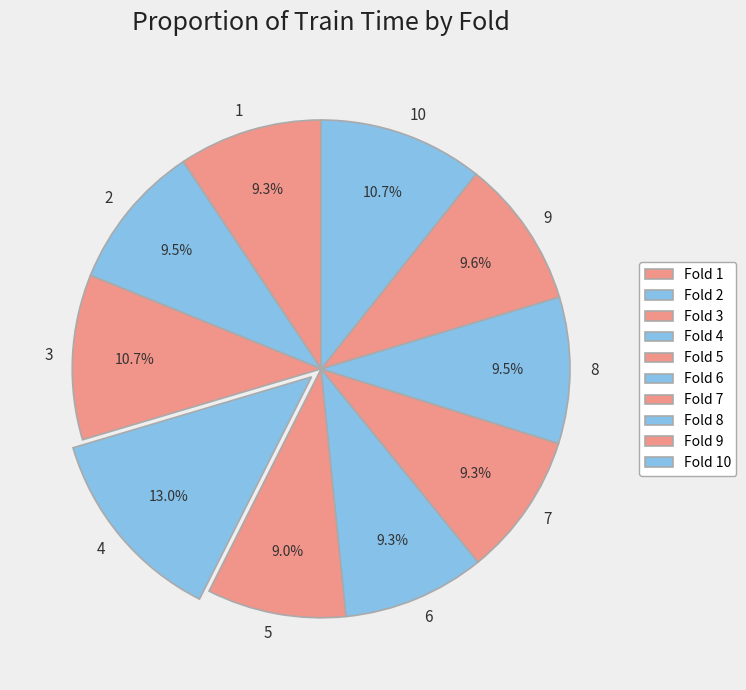

Is it true that 7 is 9% of the pie?

True